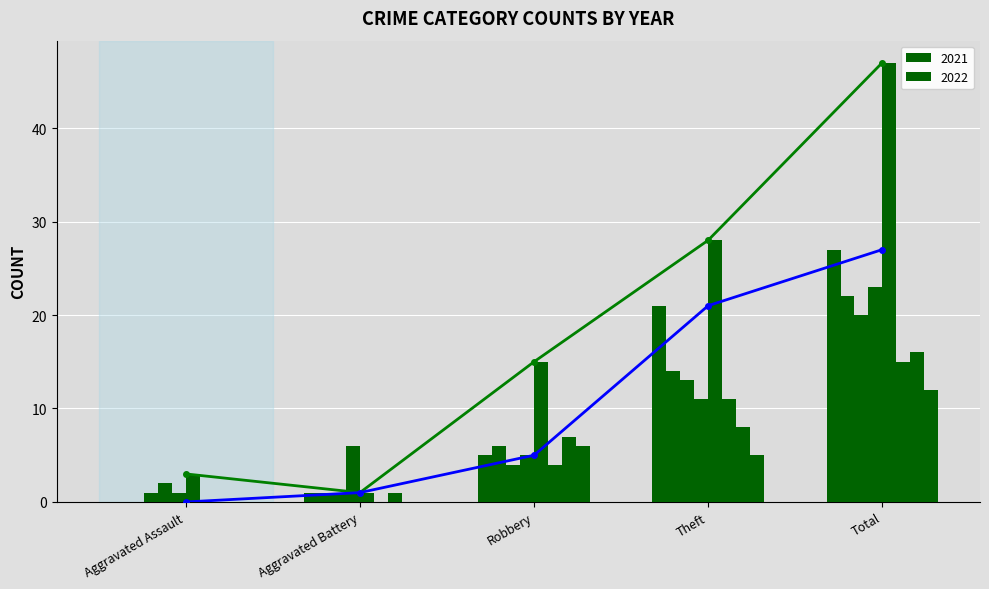

Does the chart contain any negative values?

No